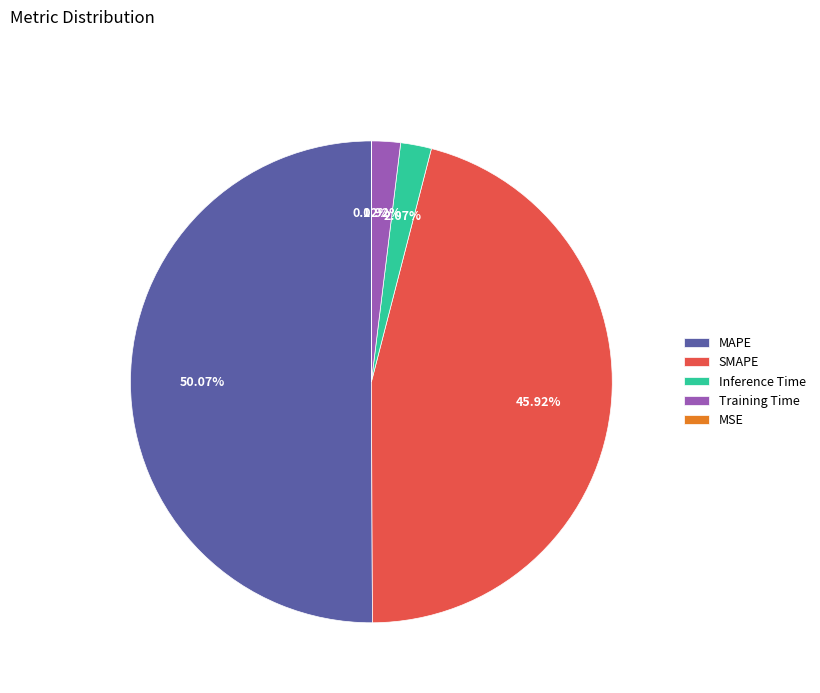

Does Inference Time represent more than half of the total?

No